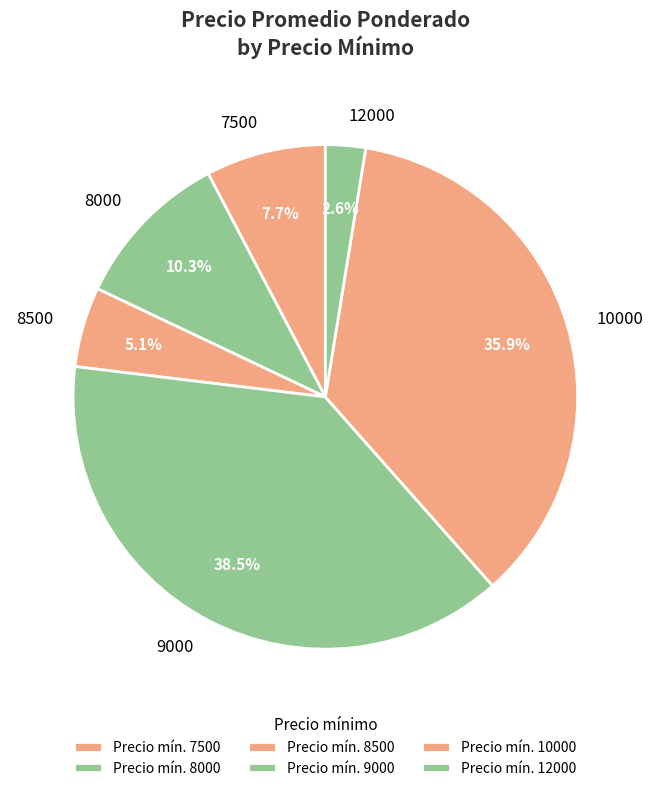

Count the number of slices in the pie.

6